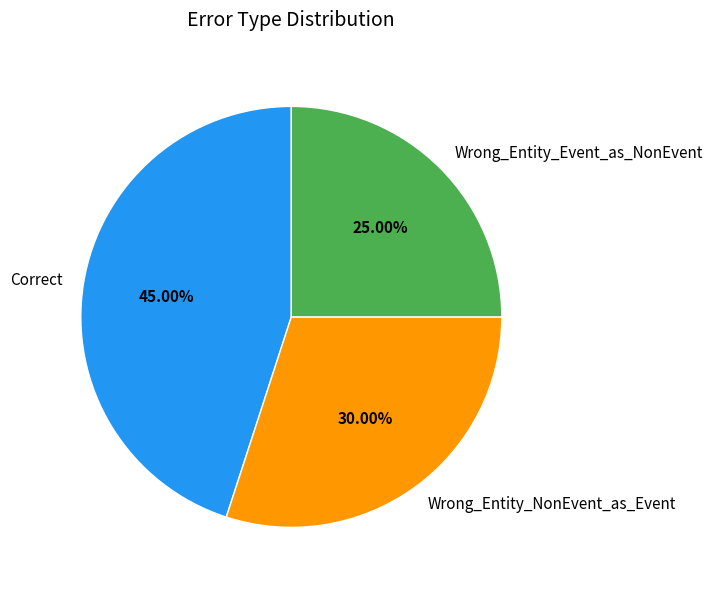

True or false: Wrong_Entity_NonEvent_as_Event accounts for 30% of the total.

True